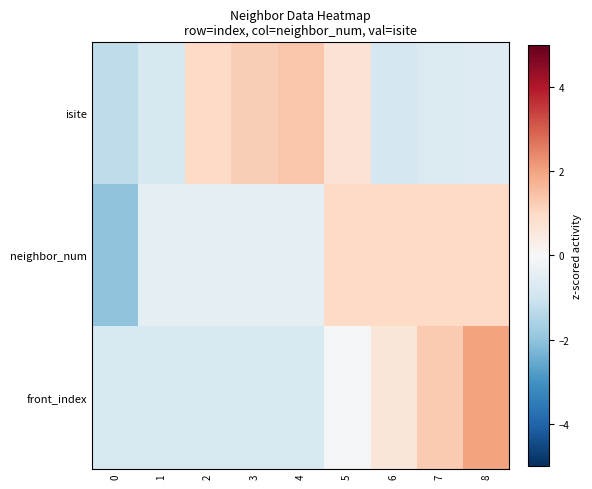

Reading left to right, list all the values displayed in this chart.

isite: 0=-1.3	1=-0.8	2=1.0	3=1.2	4=1.4	5=0.7	6=-0.9	7=-0.7	8=-0.6
neighbor_num: 0=-2.0	1=-0.5	2=-0.5	3=-0.5	4=-0.5	5=1.0	6=1.0	7=1.0	8=1.0
front_index: 0=-0.8	1=-0.8	2=-0.8	3=-0.8	4=-0.8	5=-0.1	6=0.6	7=1.3	8=2.0